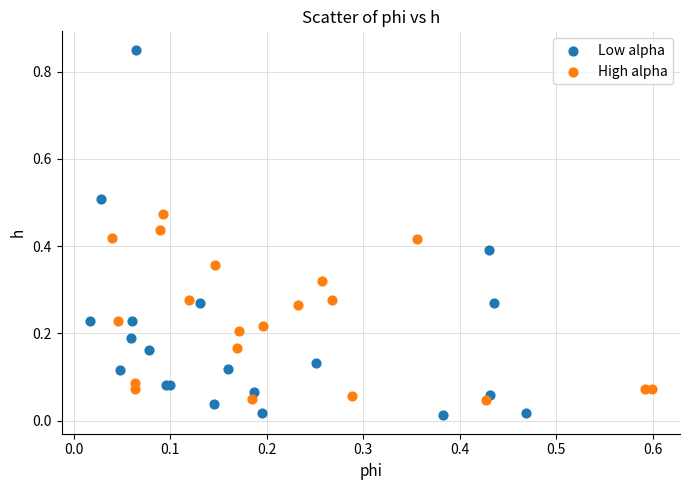

Which series contains the lowest Y value?

Low alpha